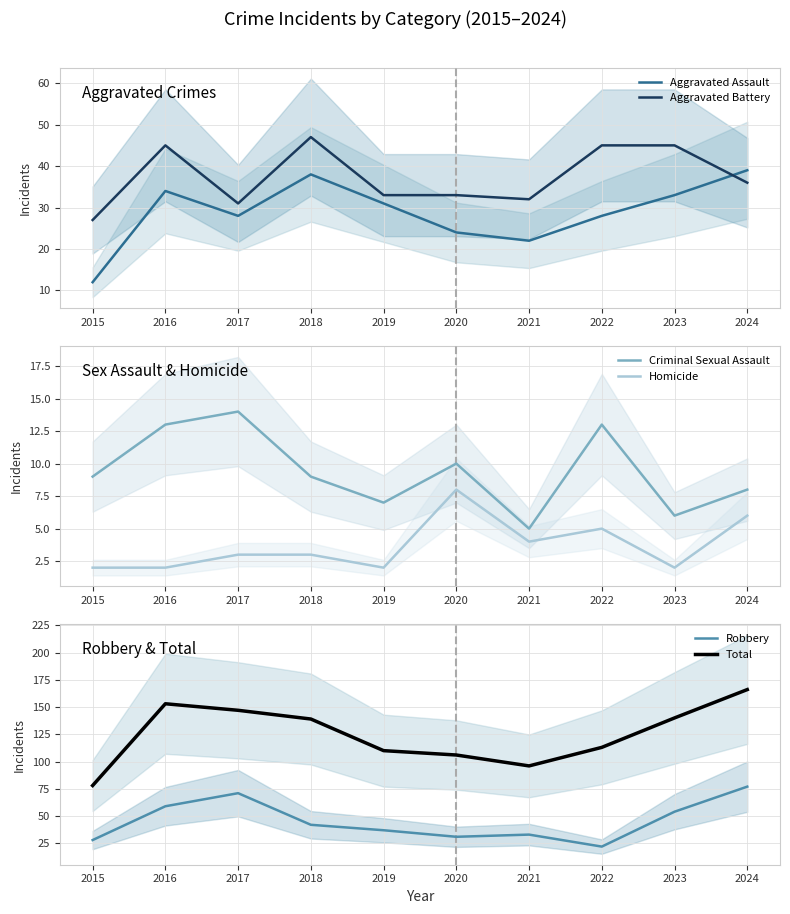

Reading right to left, what are all the values shown in this chart?

Aggravated Assault: 2024=39	2023=33	2022=28	2021=22	2020=24	2019=31	2018=38	2017=28	2016=34	2015=12
Aggravated Battery: 2024=36	2023=45	2022=45	2021=32	2020=33	2019=33	2018=47	2017=31	2016=45	2015=27
Criminal Sexual Assault: 2024=8	2023=6	2022=13	2021=5	2020=10	2019=7	2018=9	2017=14	2016=13	2015=9
Homicide: 2024=6	2023=2	2022=5	2021=4	2020=8	2019=2	2018=3	2017=3	2016=2	2015=2
Robbery: 2024=77	2023=54	2022=22	2021=33	2020=31	2019=37	2018=42	2017=71	2016=59	2015=28
Total: 2024=166	2023=140	2022=113	2021=96	2020=106	2019=110	2018=139	2017=147	2016=153	2015=78